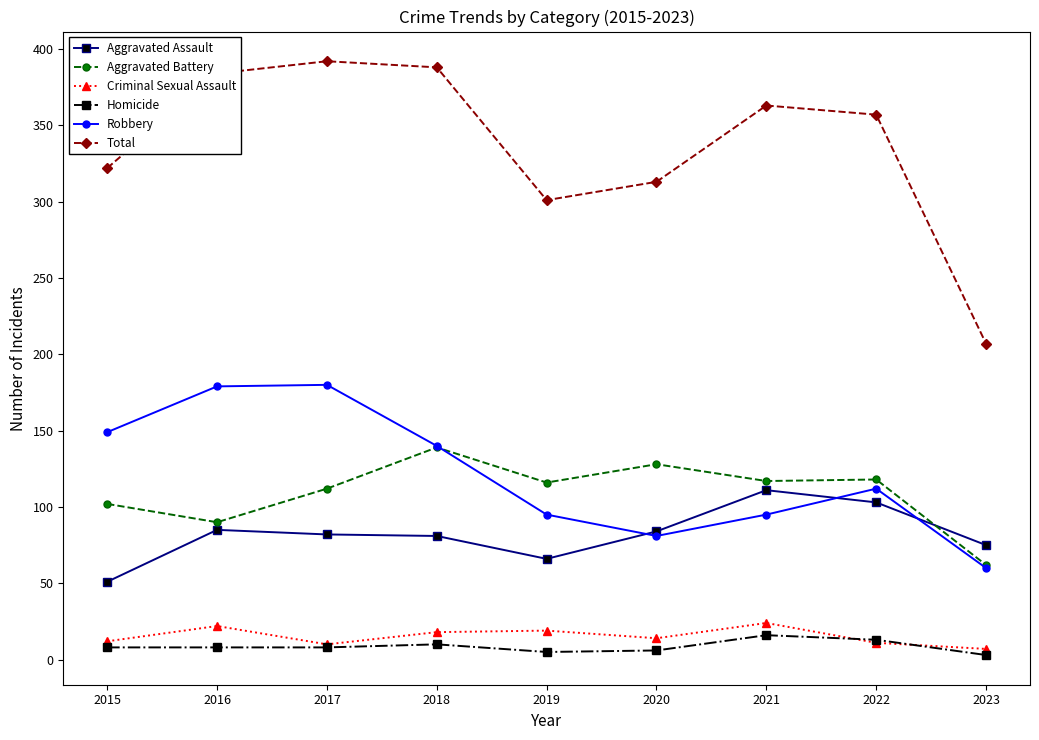

The Aggravated Battery series shows 56 at 2021. True or false?

False